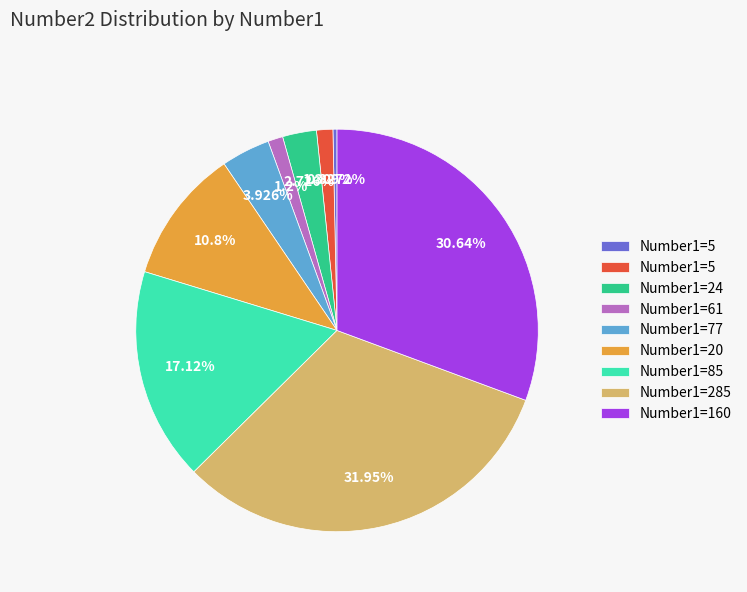

Does any single category account for the majority?

No